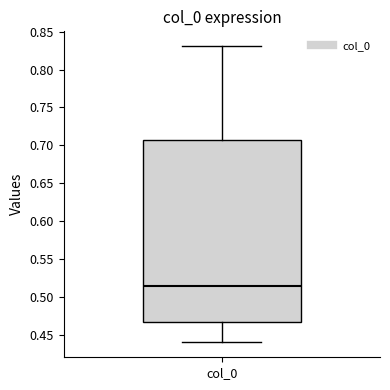

Where is the lower edge of the box for col_0 on the y-axis? The values are not printed on the chart, so give them approximately, as read against the axis.

0.465